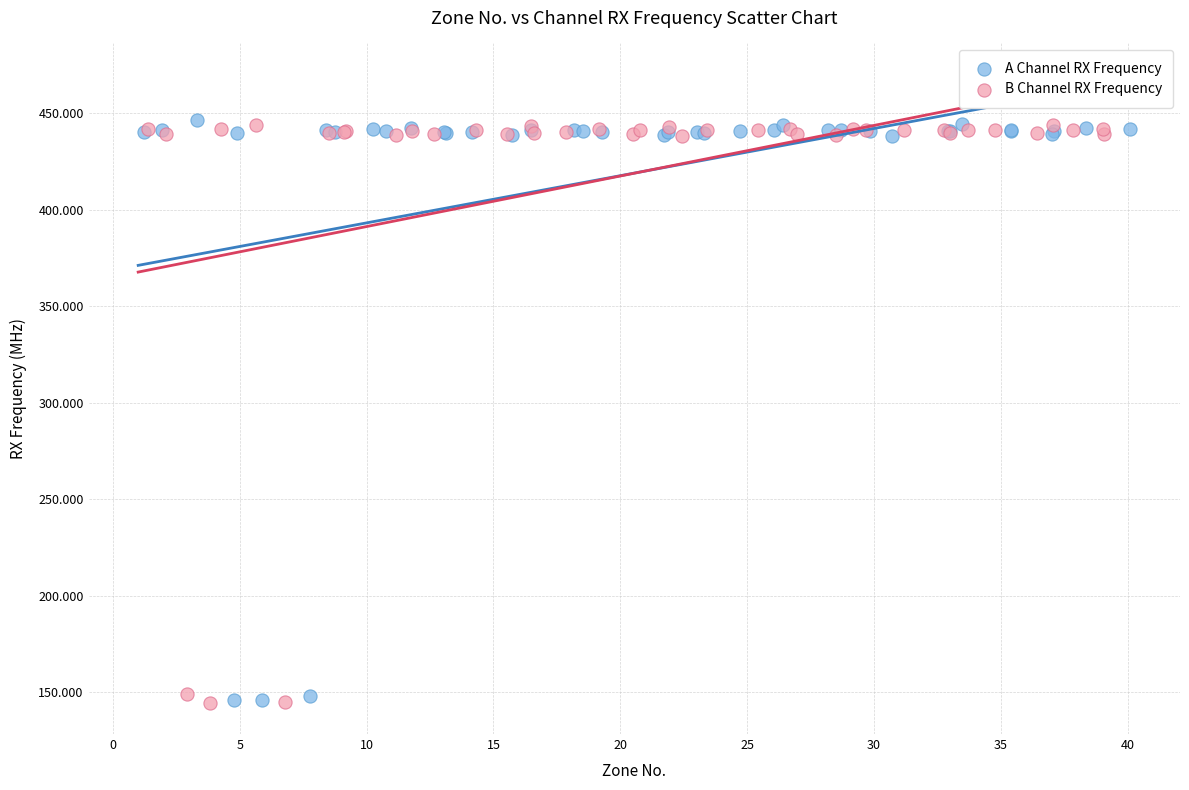

What are all the series names shown in the legend?

A Channel RX Frequency, B Channel RX Frequency